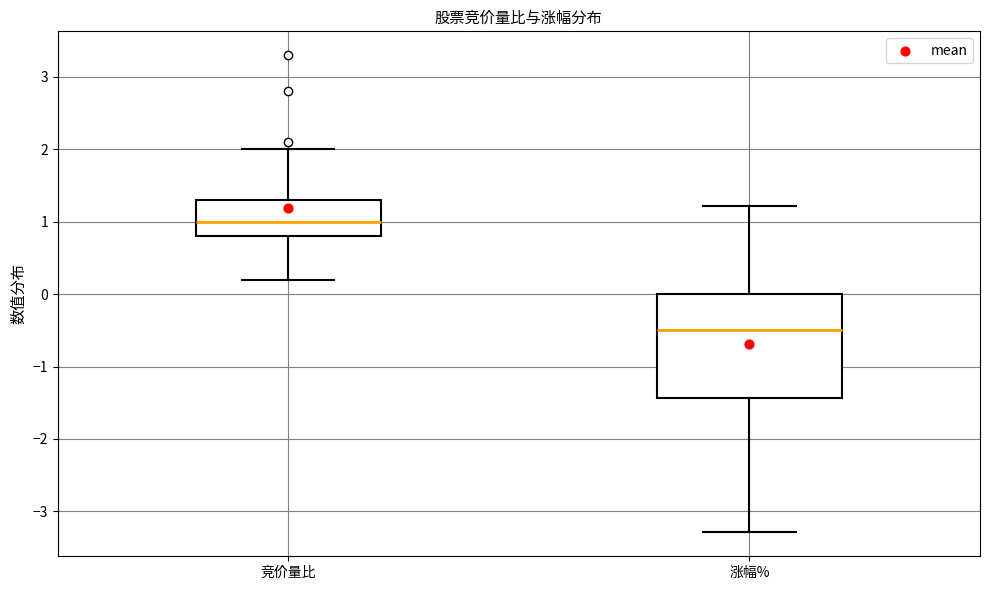

Which box is the tallest, from its lower edge to its upper edge?

涨幅%